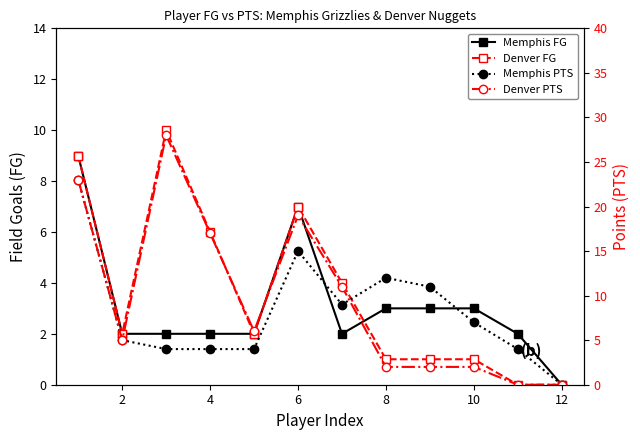

Reading left to right, what are all the values shown in this chart?

Memphis FG: 9	2	2	2	2	7	2	3	3	3	2	0
Denver FG: 9	2	10	6	2	7	4	1	1	1	0	0
Memphis PTS: 23	5	4	4	4	15	9	12	11	7	4	0
Denver PTS: 23	5	28	17	6	19	11	2	2	2	0	0